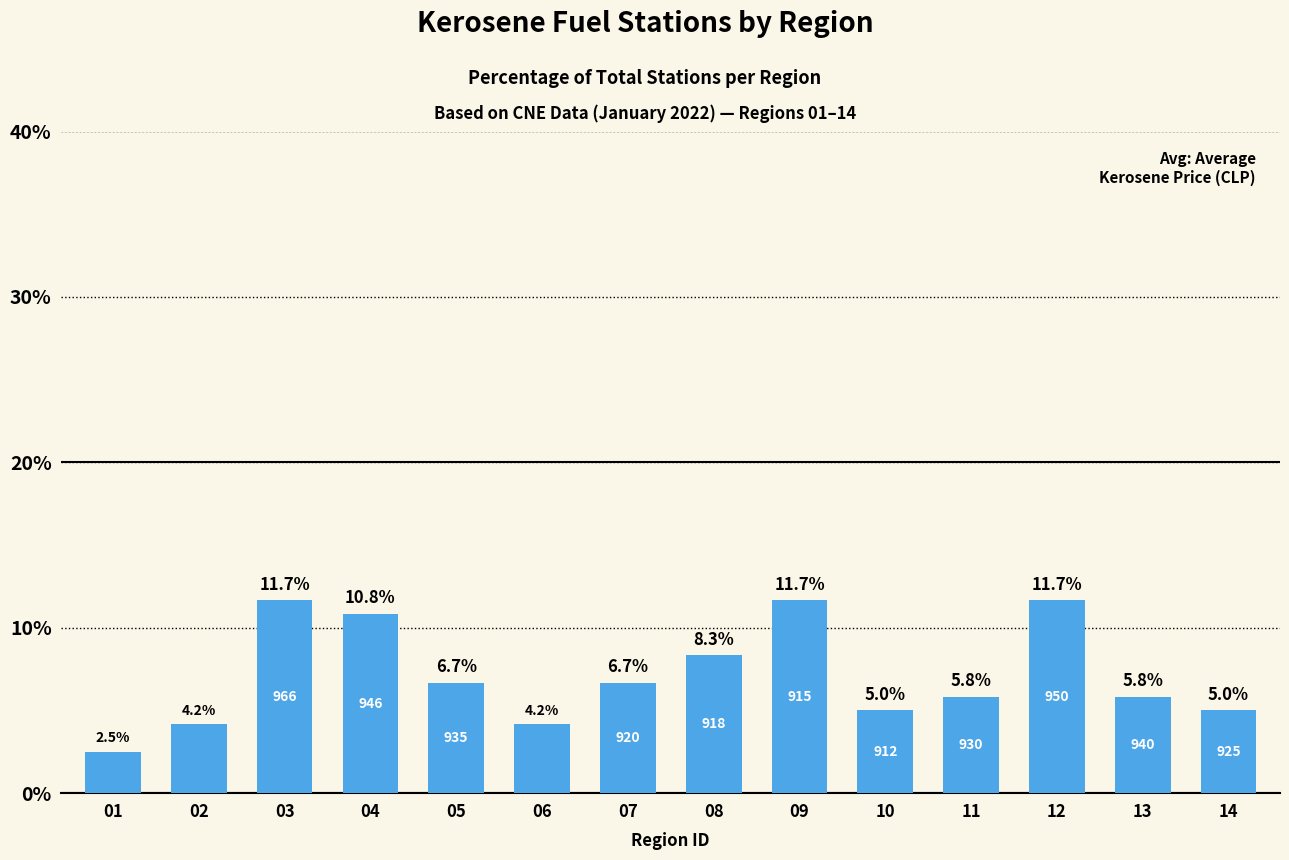

How many bars are there in total?

14